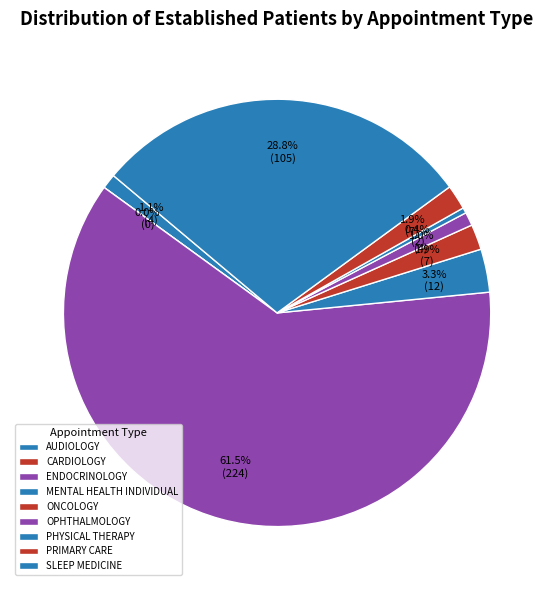

Approximately how many times larger is the value at PRIMARY CARE compared to SLEEP MEDICINE?

0.1